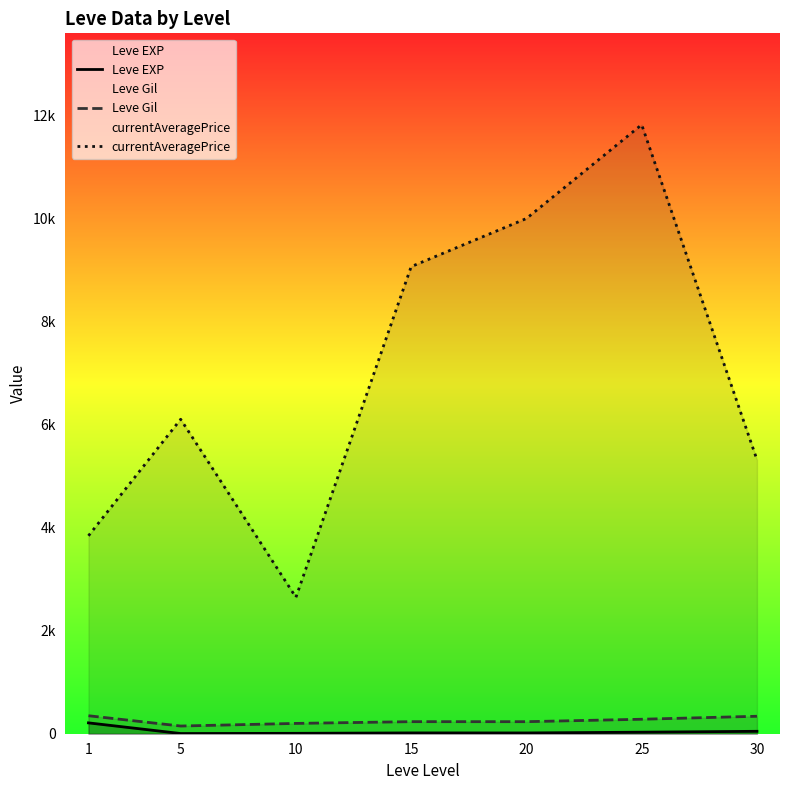

Reading left to right, what are all the values shown in this chart?

Leve EXP: 1=210.7	5=3.7	10=7.5	15=15.7	20=15.0	25=29.7	30=47.0
Leve Gil: 1=349.2	5=149.3	10=200.2	15=234.2	20=233.8	25=281.0	30=339.0
currentAveragePrice: 1=3842.7	5=6104.7	10=2648.3	15=9068.5	20=10002.7	25=11824.0	30=5319.5